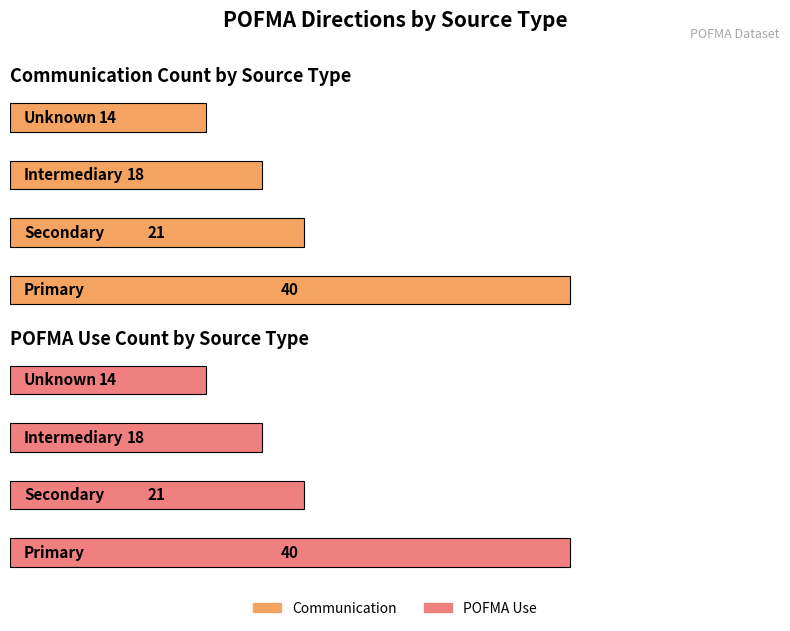

Is the value of Count of Reports at Intermediary greater than the value of Count of Communications at Secondary?

No